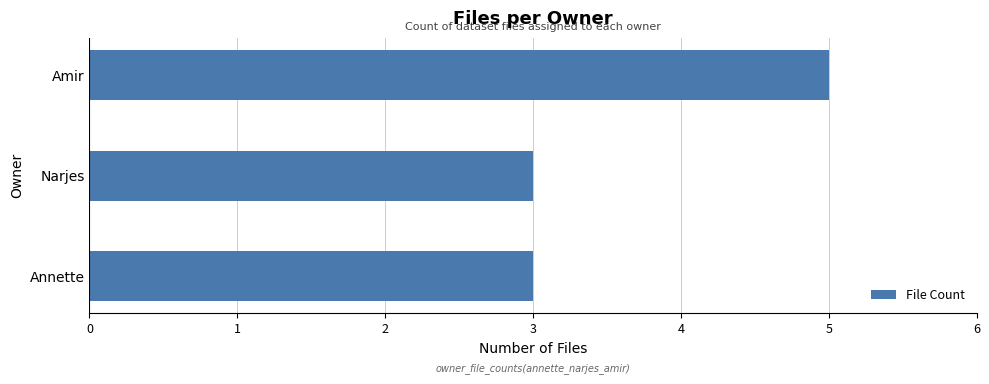

What is the sum of all values?

11